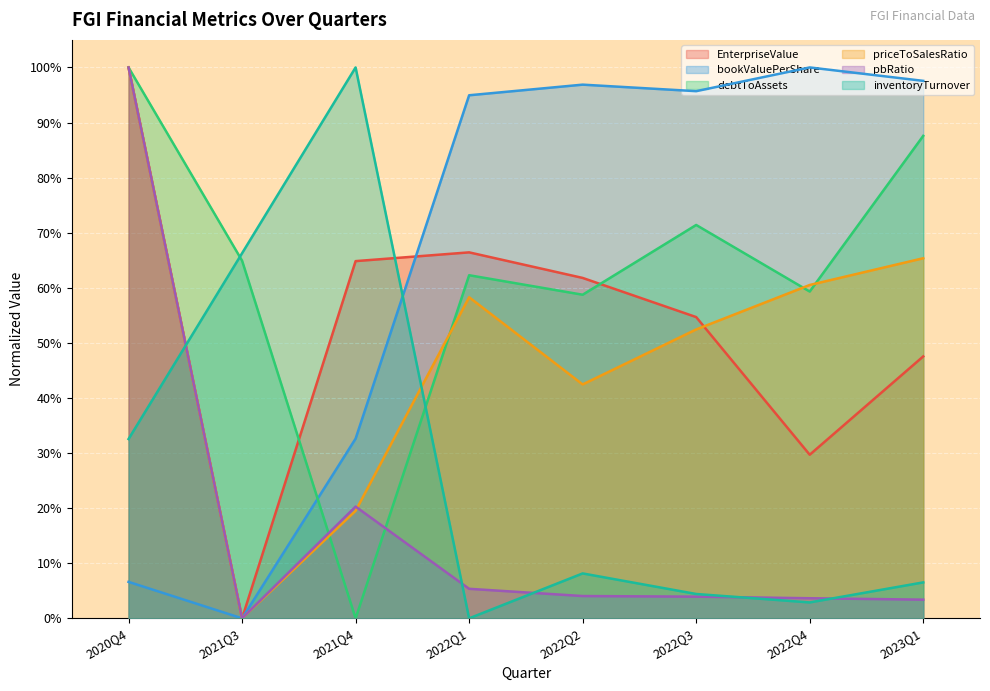

True or false: pbRatio and bookValuePerShare cross at least once.

False